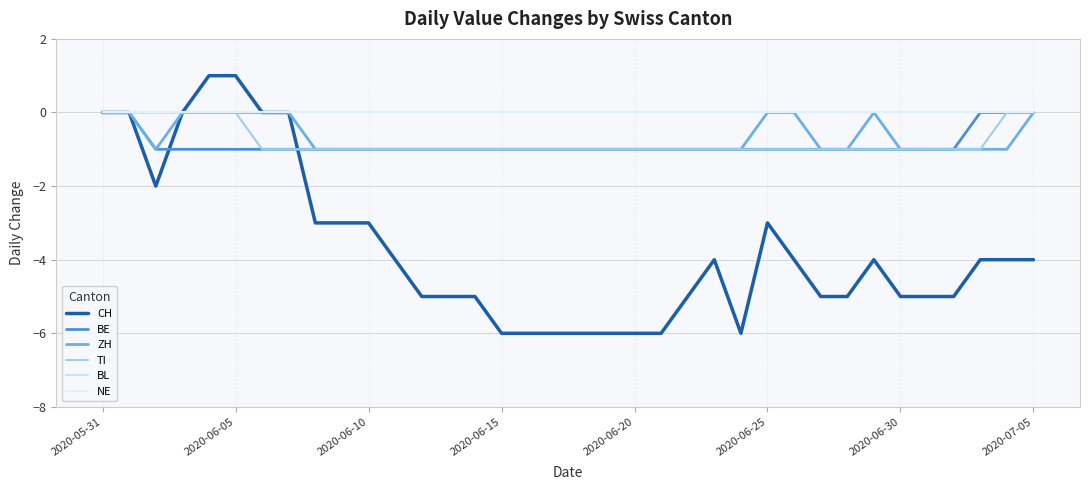

Is this an area chart (filled region under the line)?

No